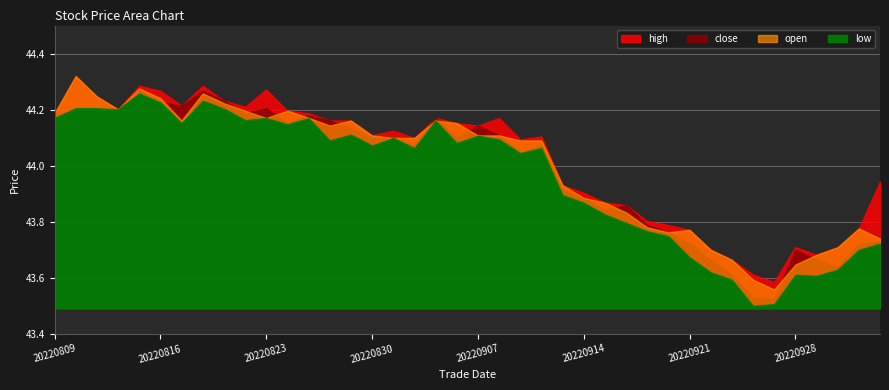

Which has a higher value, 20220829 or 20220824?

20220824